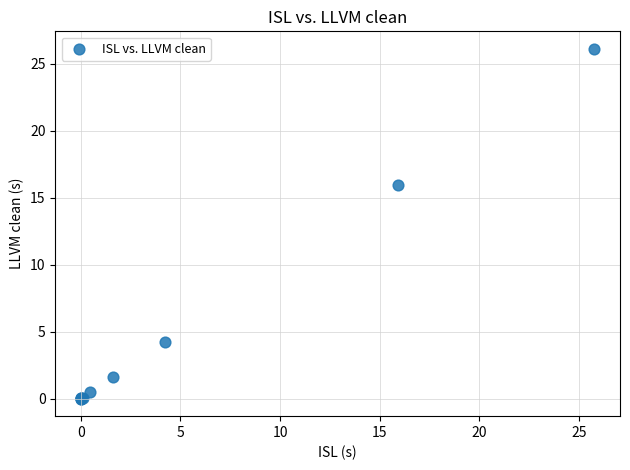

What Y value in the scatter plot is closest to 13?

15.9